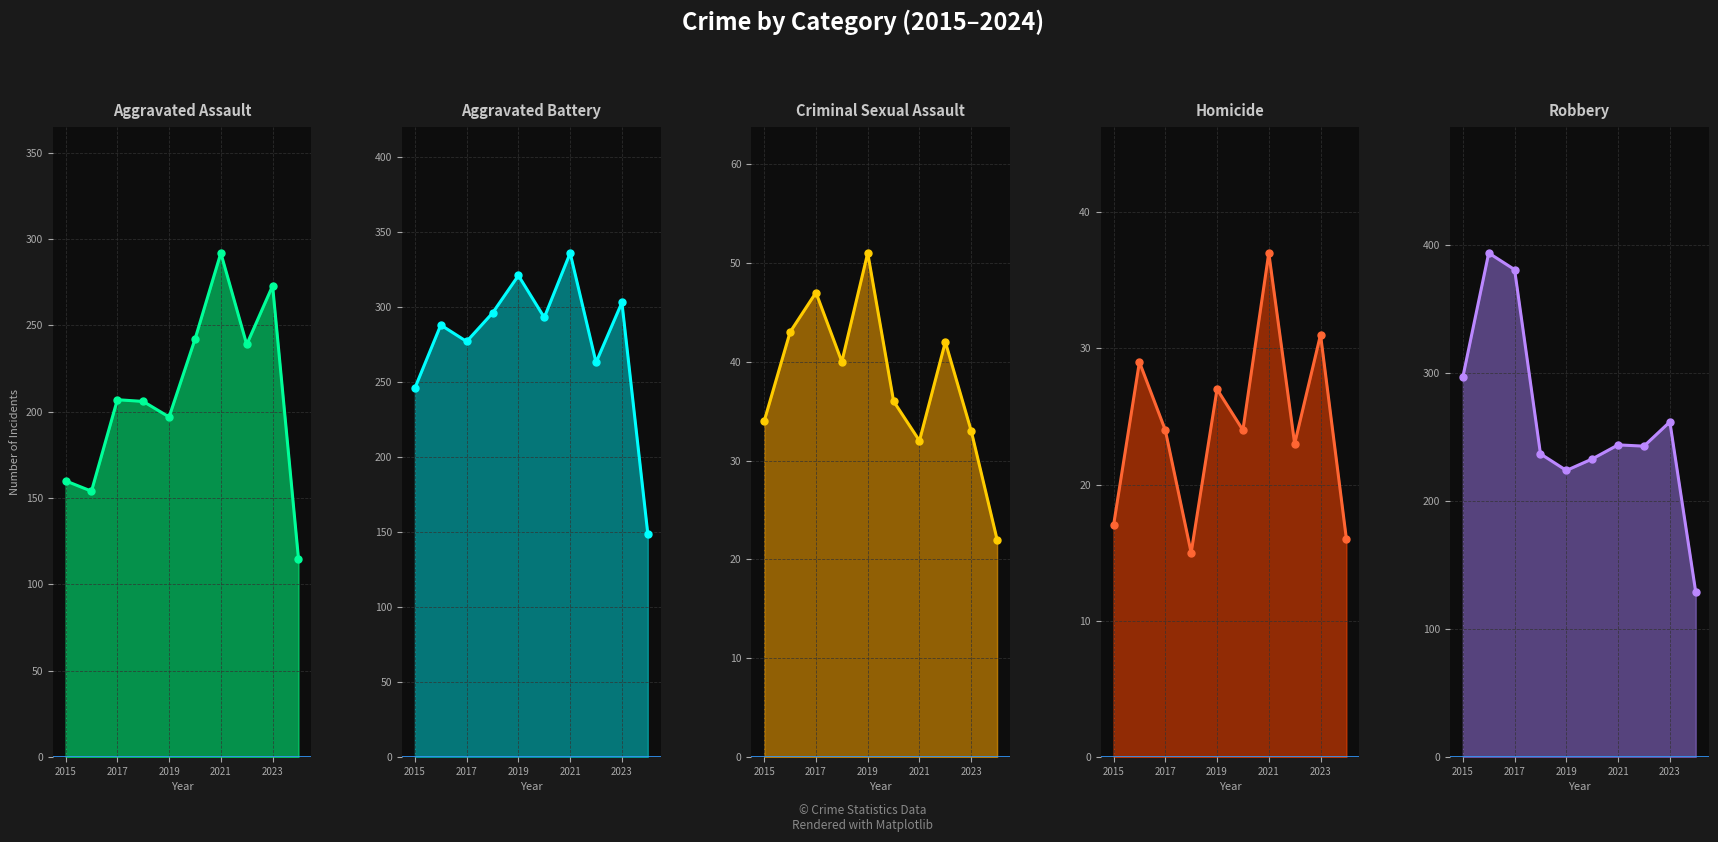

Which has a higher value, 2019 or 2016?

2019